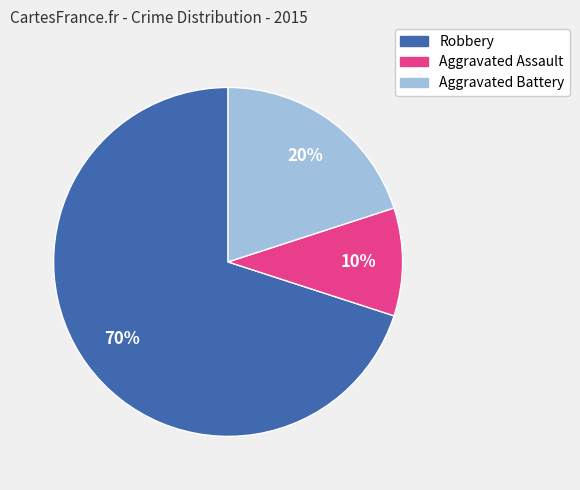

How many segments does this pie chart have?

3